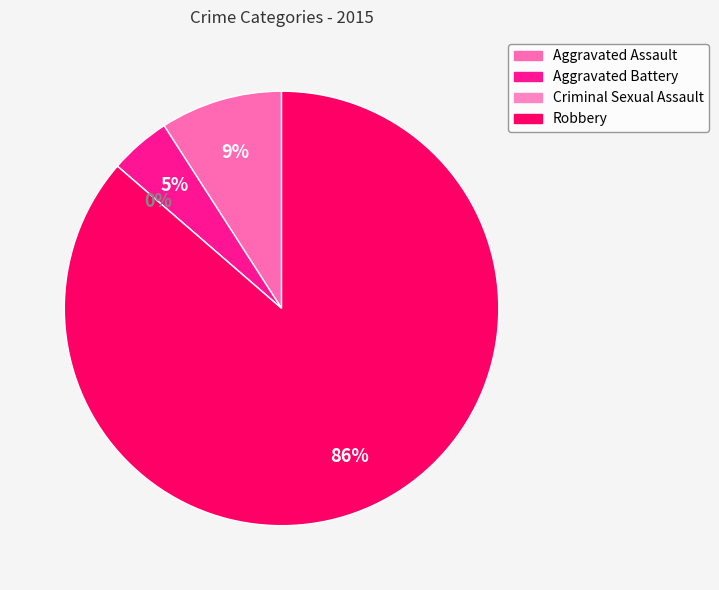

Does Aggravated Battery represent more than half of the total?

No